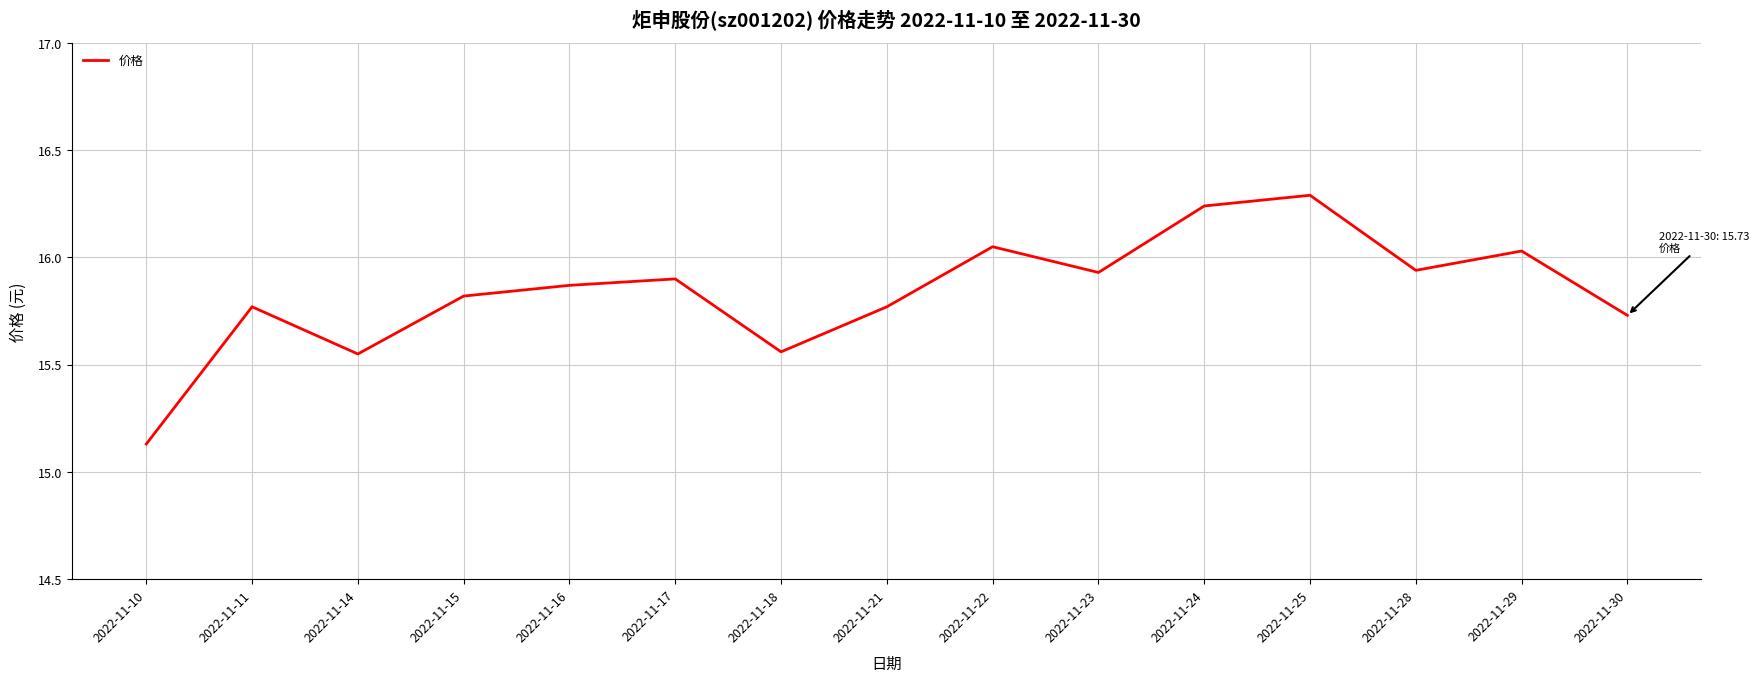

At which label is the value closest to 15?

2022-11-10